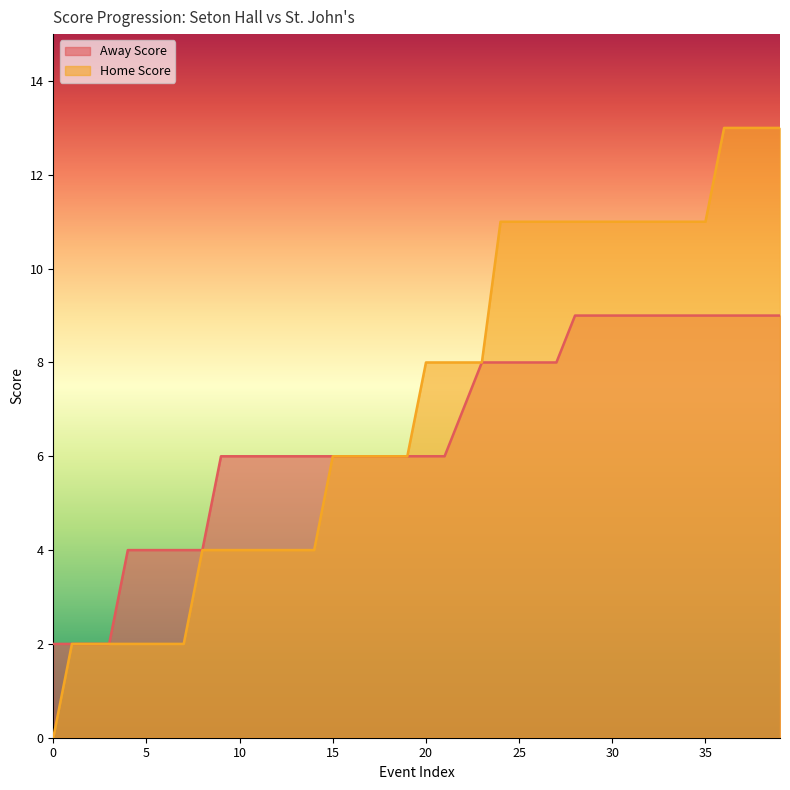

Rank the series by their average value, from highest to lowest.

Home Score, Away Score